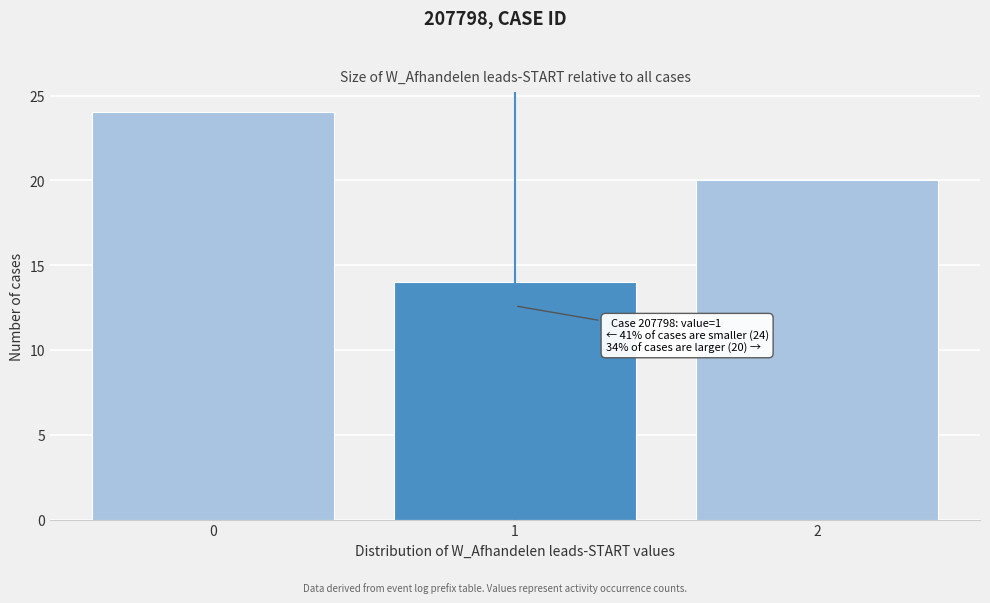

Reading right to left, extract all data points from this chart.

2=20	1=14	0=24